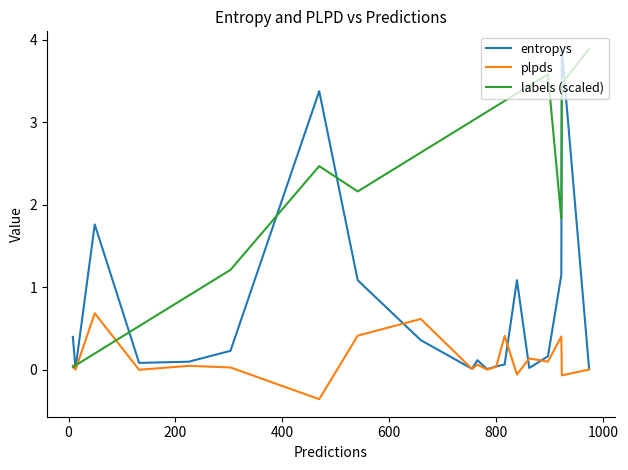

Which series has the largest total across all categories?

labels (scaled)